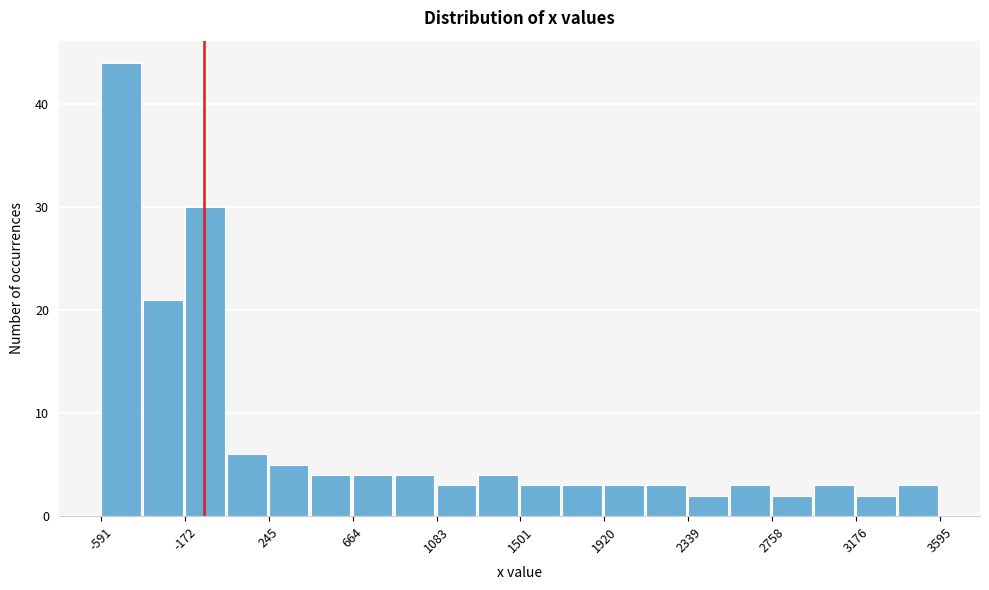

Reading left to right, transcribe this chart: for each bar, give the range it covers on the x-axis and its height. Neither the bar edges nor the heights are printed on the chart, so give them approximately, as read against the axes.

-600 to -400: 44
-400 to -150: 21
-150 to 50: 30
50 to 250: 6
250 to 450: 5
450 to 650: 4
650 to 850: 4
850 to 1100: 4
1100 to 1300: 3
1300 to 1500: 4
1500 to 1700: 3
1700 to 1900: 3
1900 to 2150: 3
2150 to 2350: 3
2350 to 2550: 2
2550 to 2750: 3
2750 to 2950: 2
2950 to 3200: 3
3200 to 3400: 2
3400 to 3600: 3